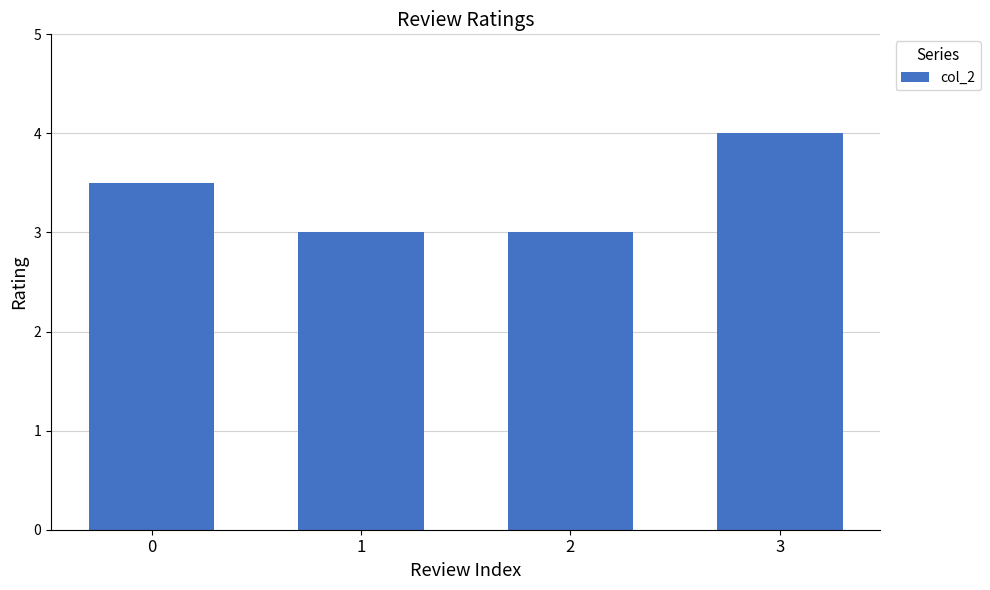

Are the bars grouped side by side (vs. stacked)?

No